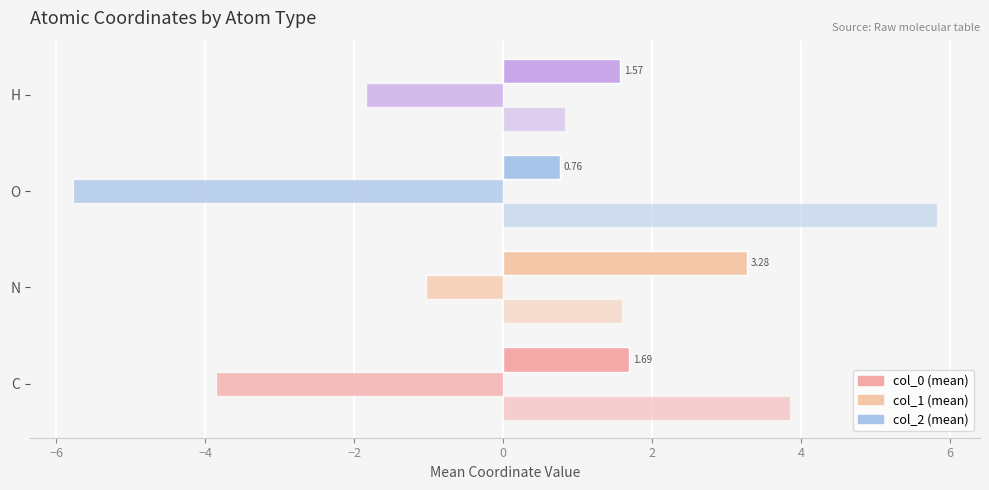

How many series are shown in this chart?

3